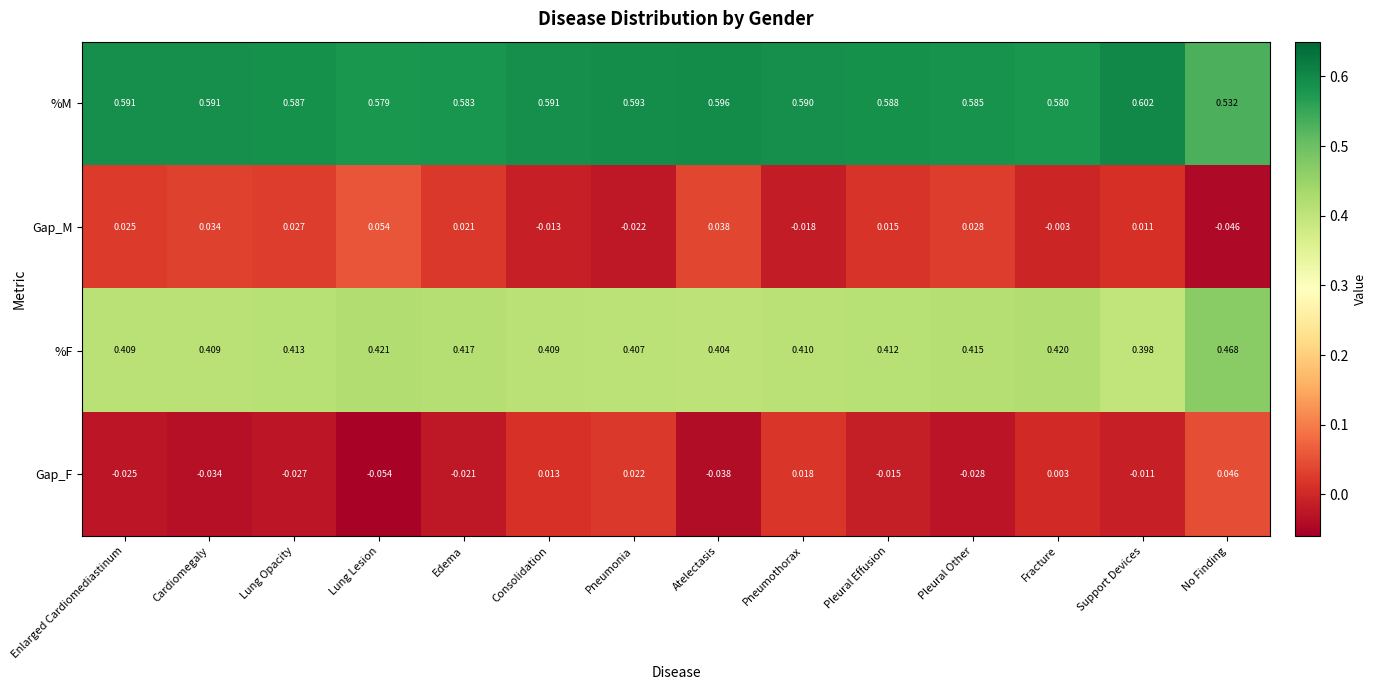

List the labels in order of Gap_M value, smallest first.

No Finding, Pneumonia, Pneumothorax, Consolidation, Fracture, Support Devices, Pleural Effusion, Edema, Enlarged Cardiomediastinum, Lung Opacity, Pleural Other, Cardiomegaly, Atelectasis, Lung Lesion